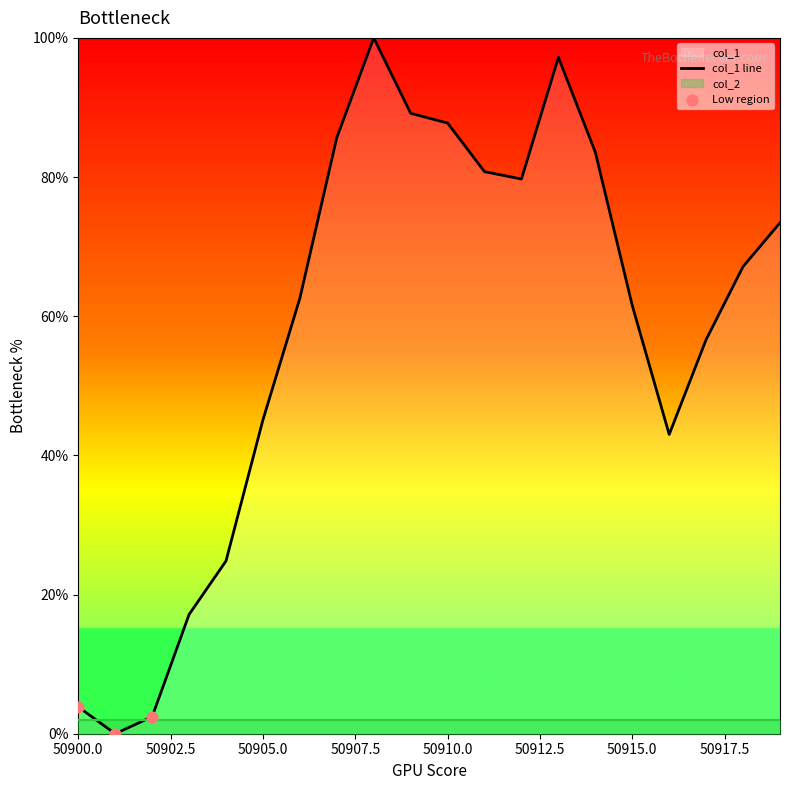

What is the ratio of the value at 50905 to the value at 50909?

0.5